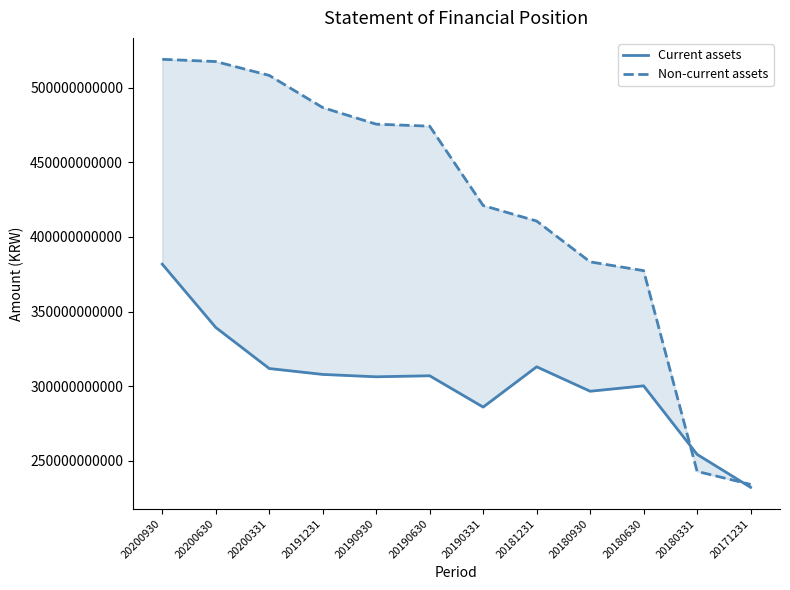

Rank the series by their average value, from highest to lowest.

Non-current assets, Current assets